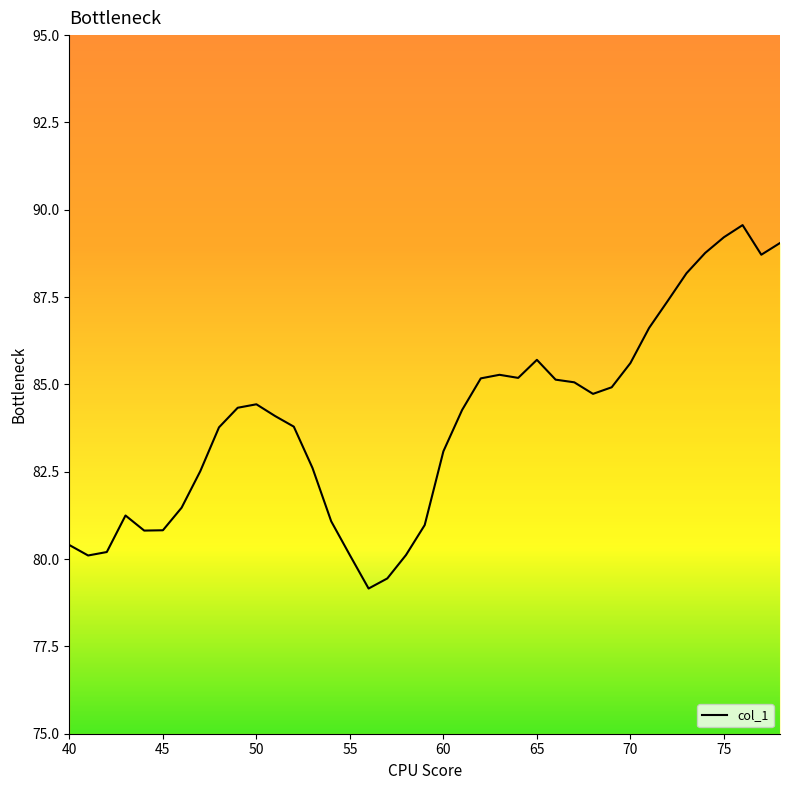

How many points are higher than both their immediate neighbors (excluding endpoints)?

5